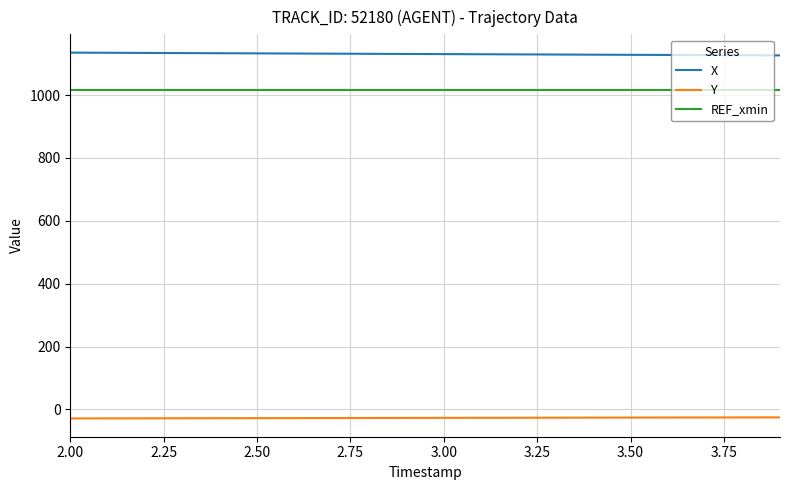

What is the smallest value displayed?

-28.8